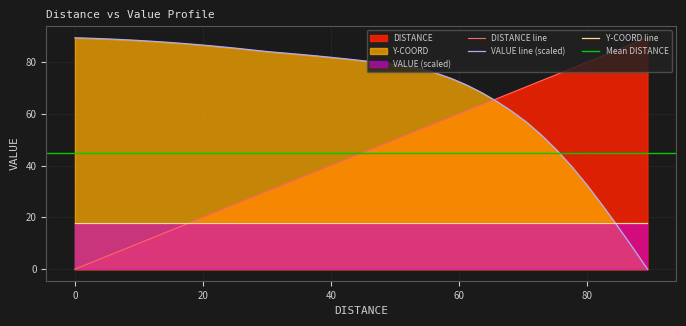

How many values in the VALUE series are below 80?

19